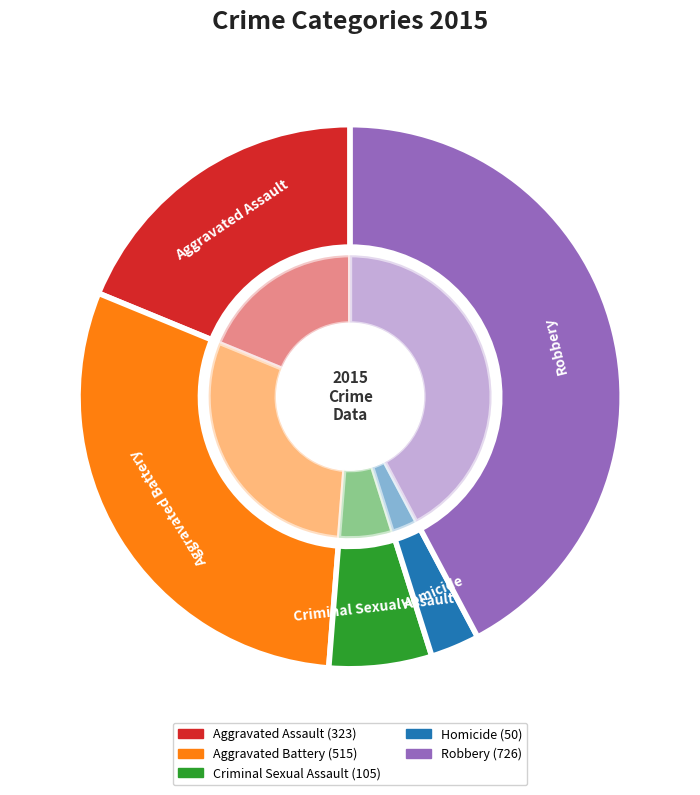

Rank the categories by value from highest to lowest.

Robbery, Aggravated Battery, Aggravated Assault, Criminal Sexual Assault, Homicide